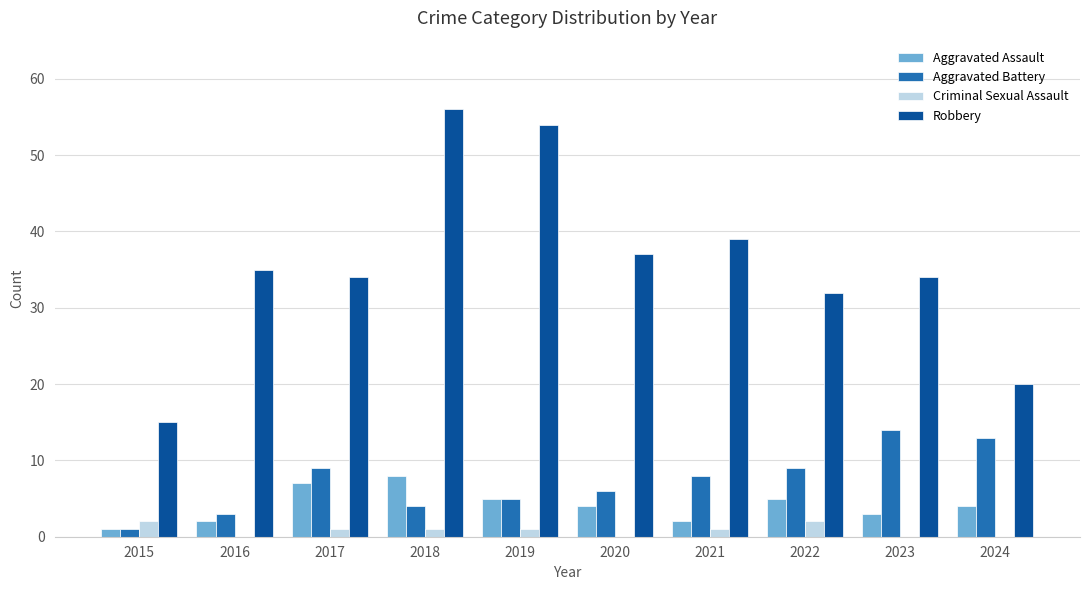

Read the Aggravated Assault value at 2017.

7